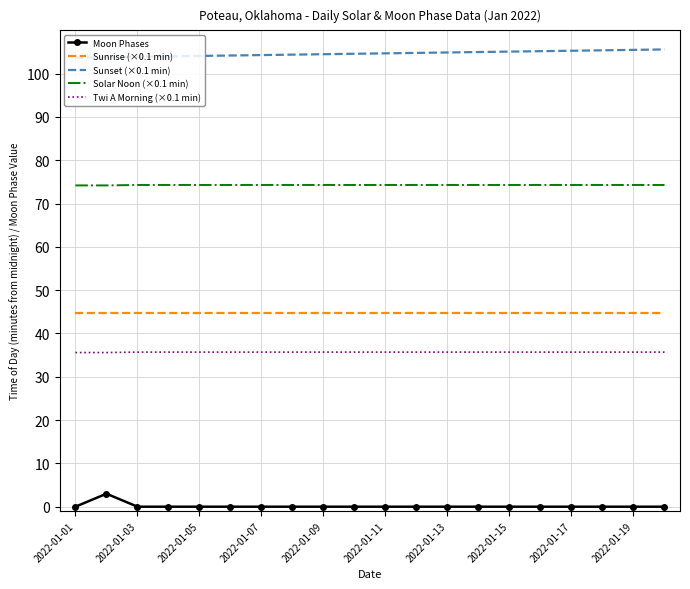

Which series has the largest total across all categories?

Sunset (×0.1 min)